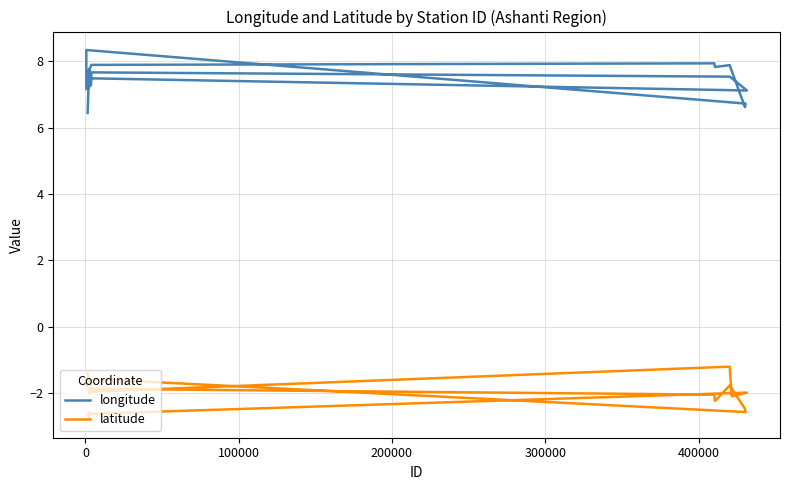

What is the minimum value for latitude?

-2.8